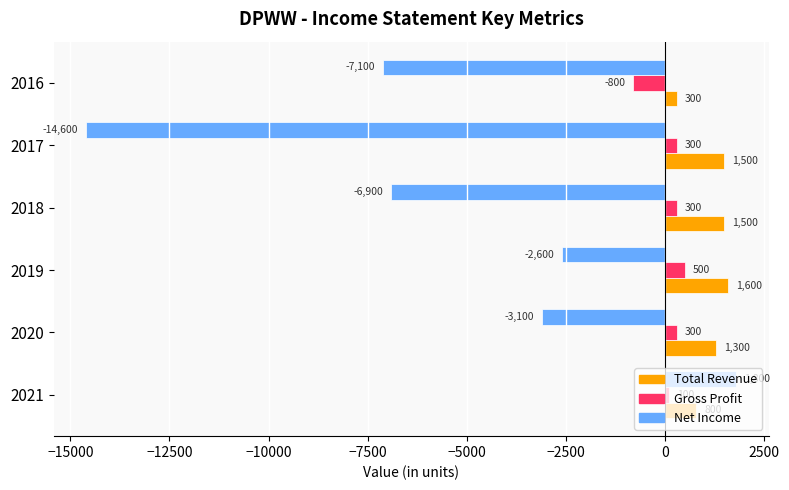

What is the average value of the Gross Profit series?

117